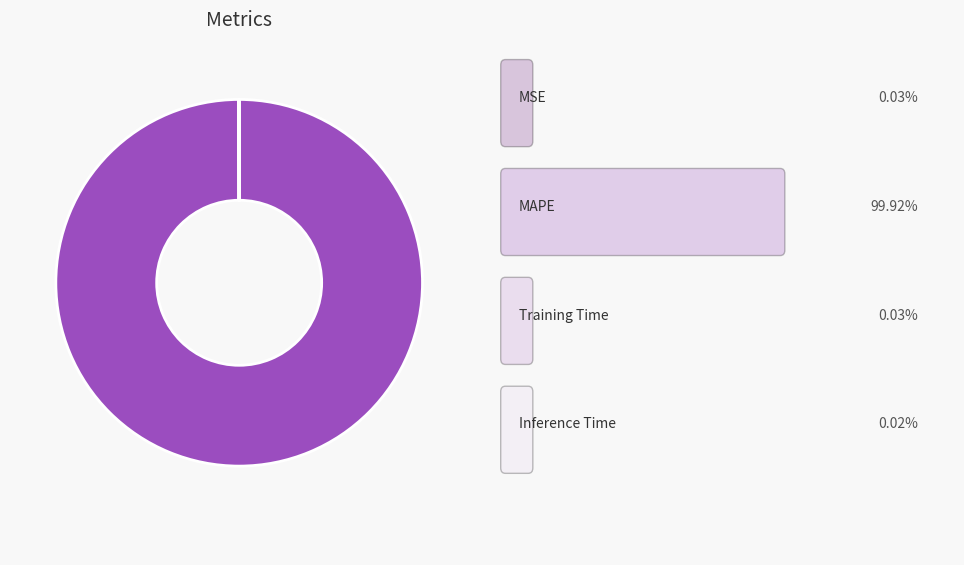

Is there a majority slice in this chart?

Yes